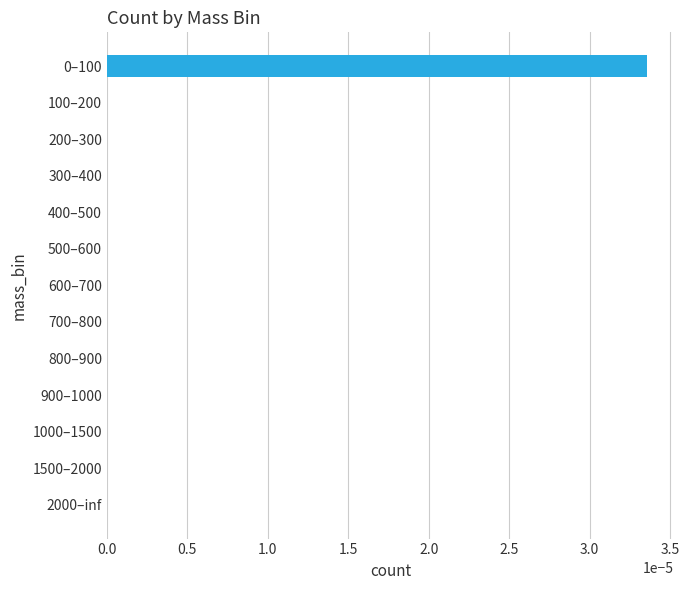

The chart shows a value of 0.0 at 100–200. True or false?

True